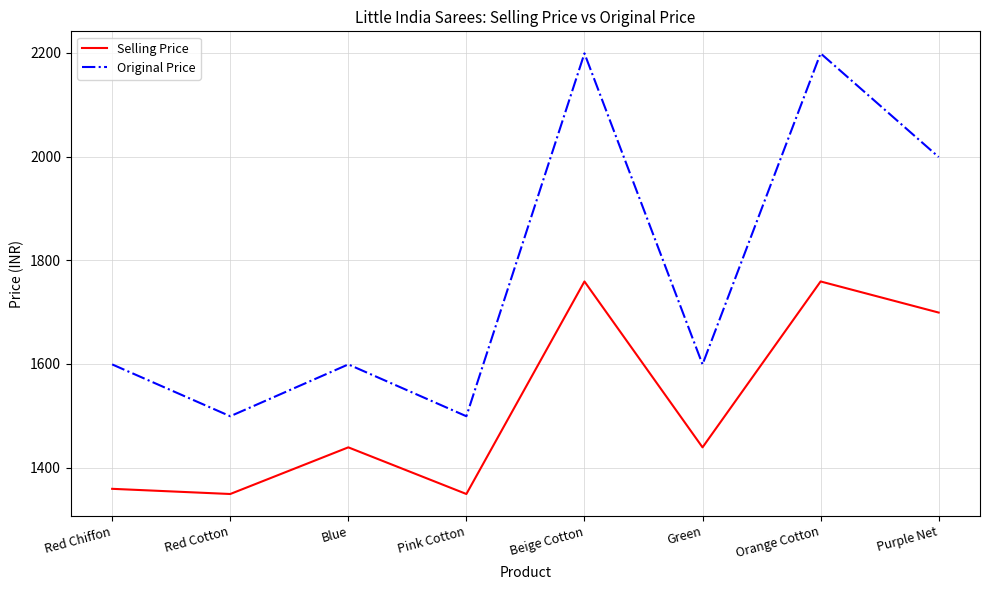

True or false: Original Price has a value of 407 at Purple Net.

False